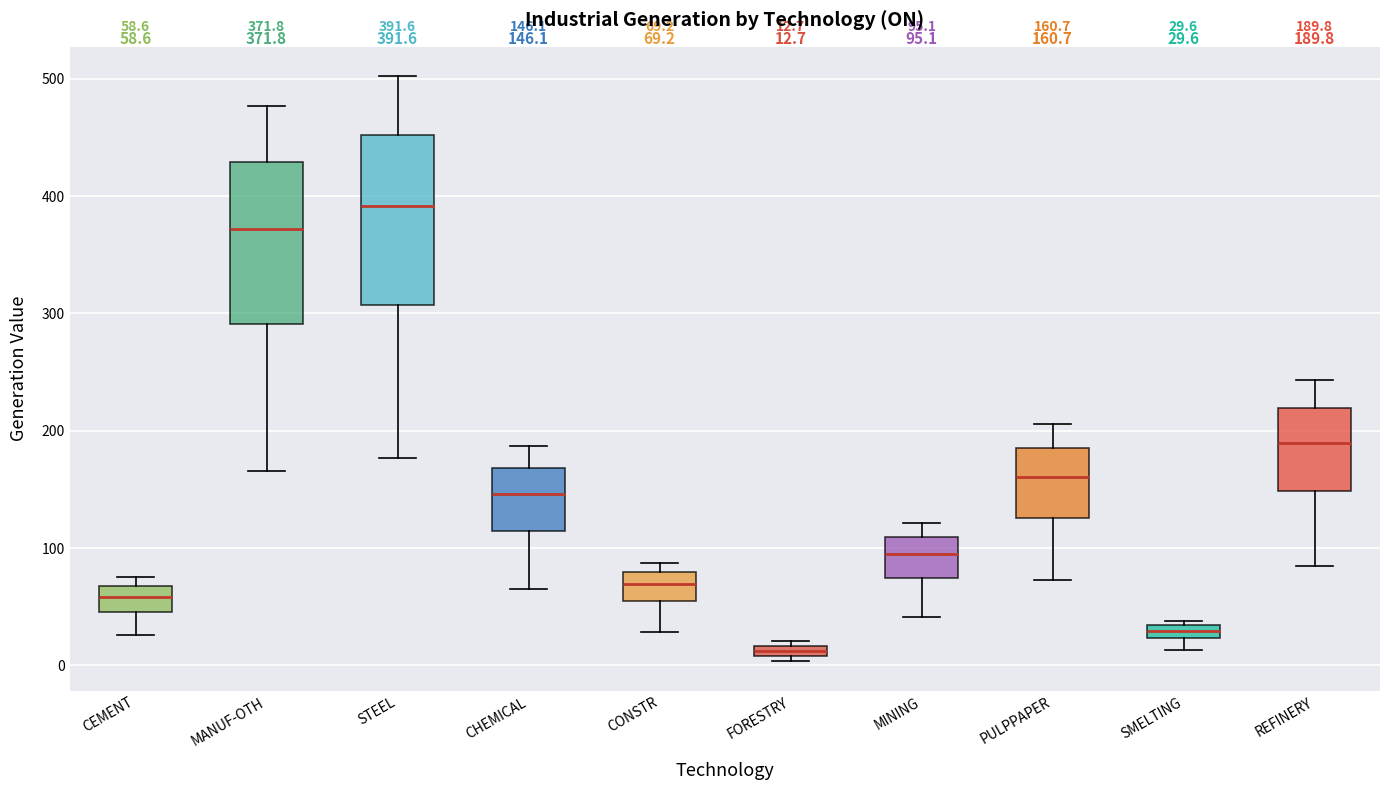

Which box's median line is the highest?

STEEL